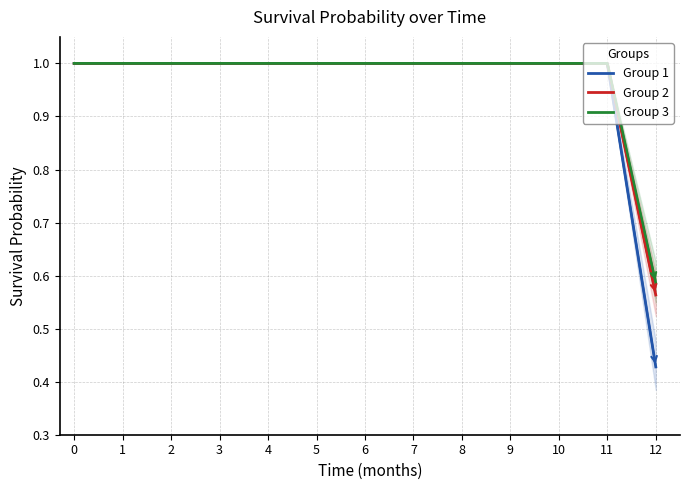

True or false: Group 2 has more than 2 interior local peaks.

False